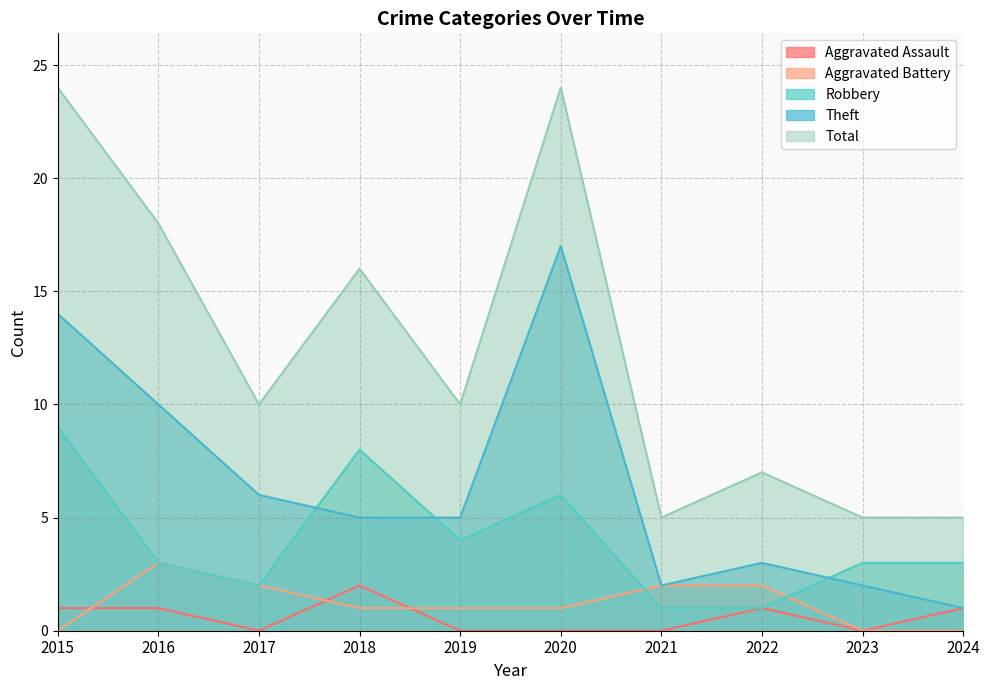

The Aggravated Assault series shows 2 at 2024. True or false?

False